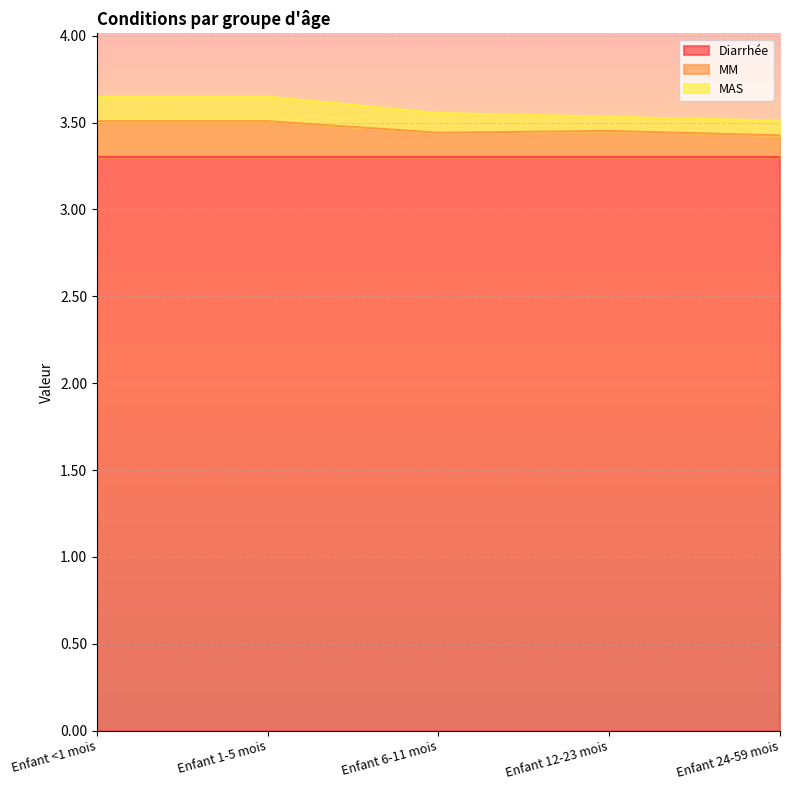

True or false: MM has a value of 0.1 at Enfant 6-11 mois.

True